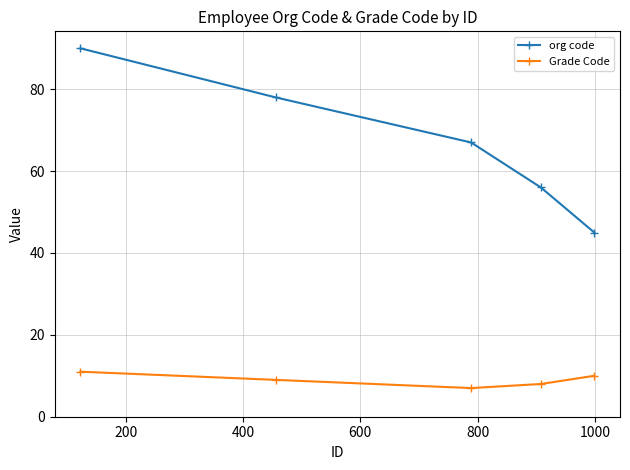

List the series in order of their overall mean, highest first.

org code, Grade Code